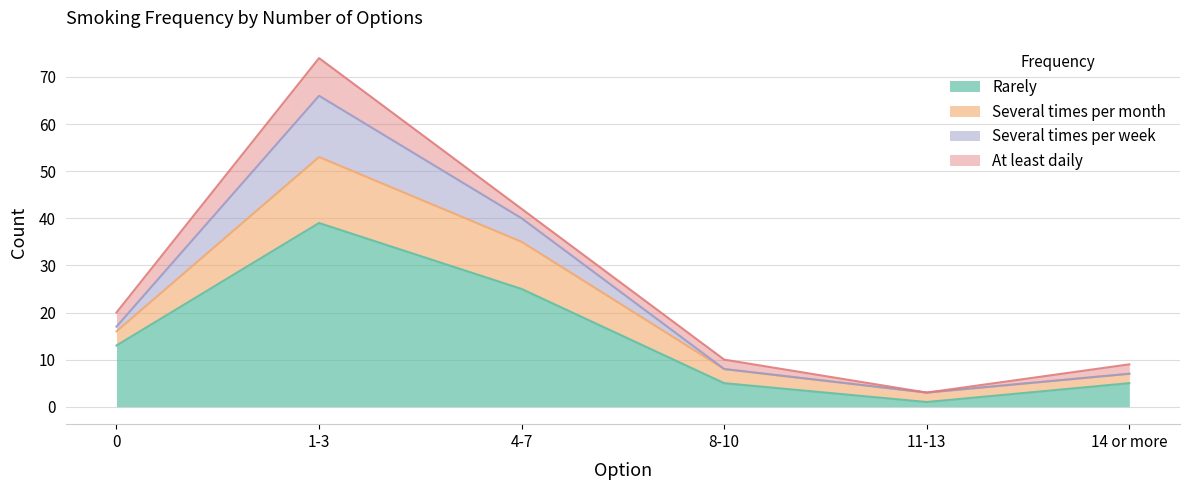

What is the label of the 4th point from the right?

4-7